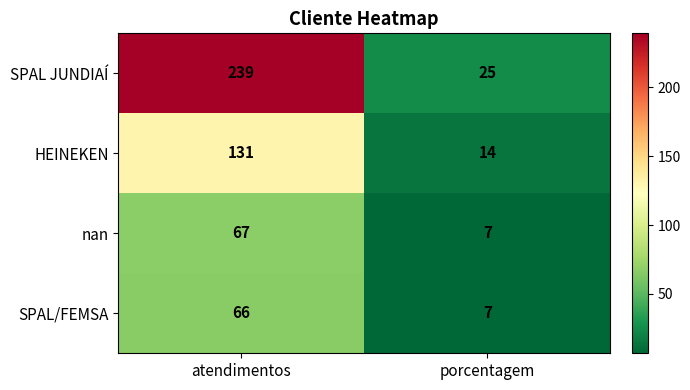

Which series has the largest range (max minus min)?

SPAL JUNDIAÍ